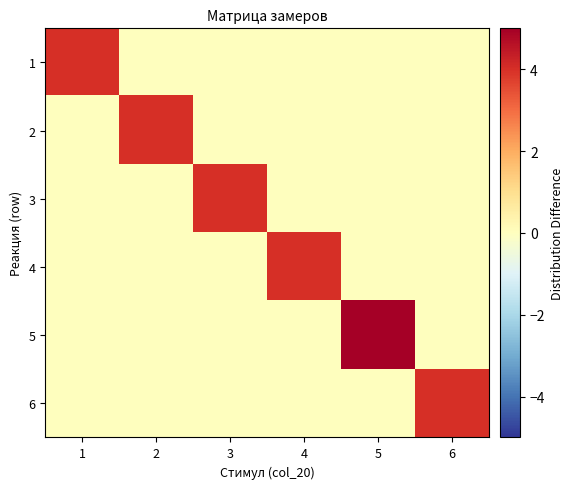

Which series has the largest total across all categories?

5